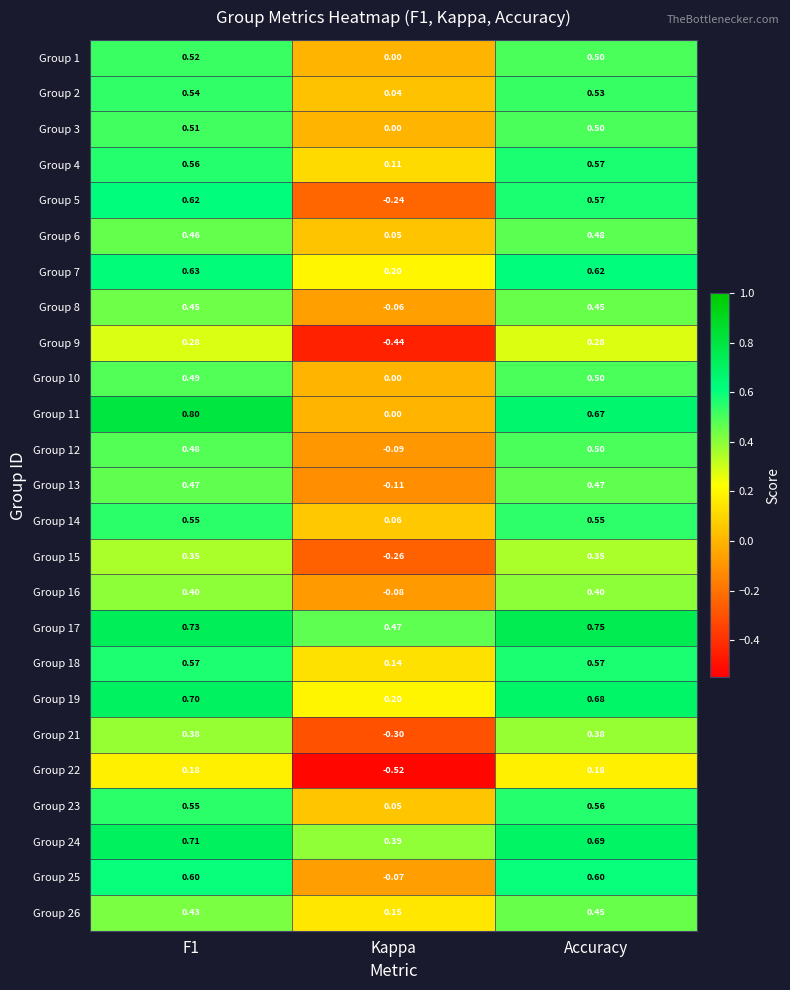

How many series are shown in this chart?

25